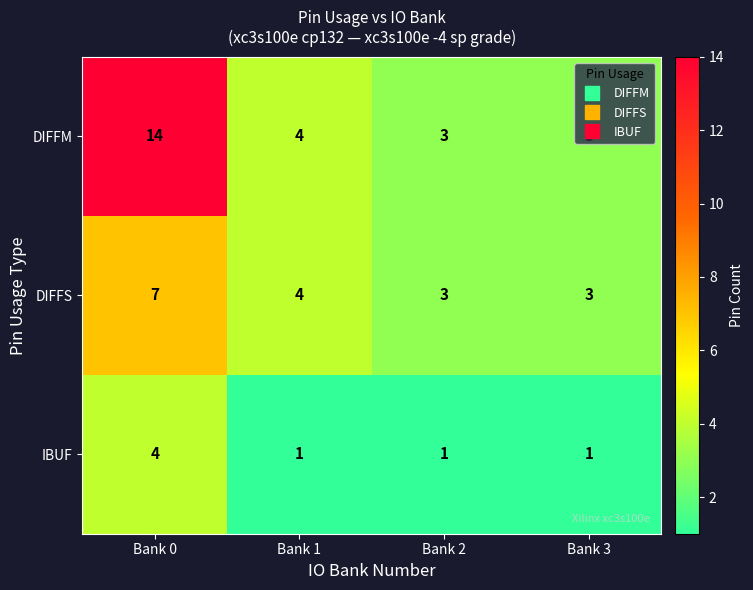

At how many categories does at least one series exceed 2?

4